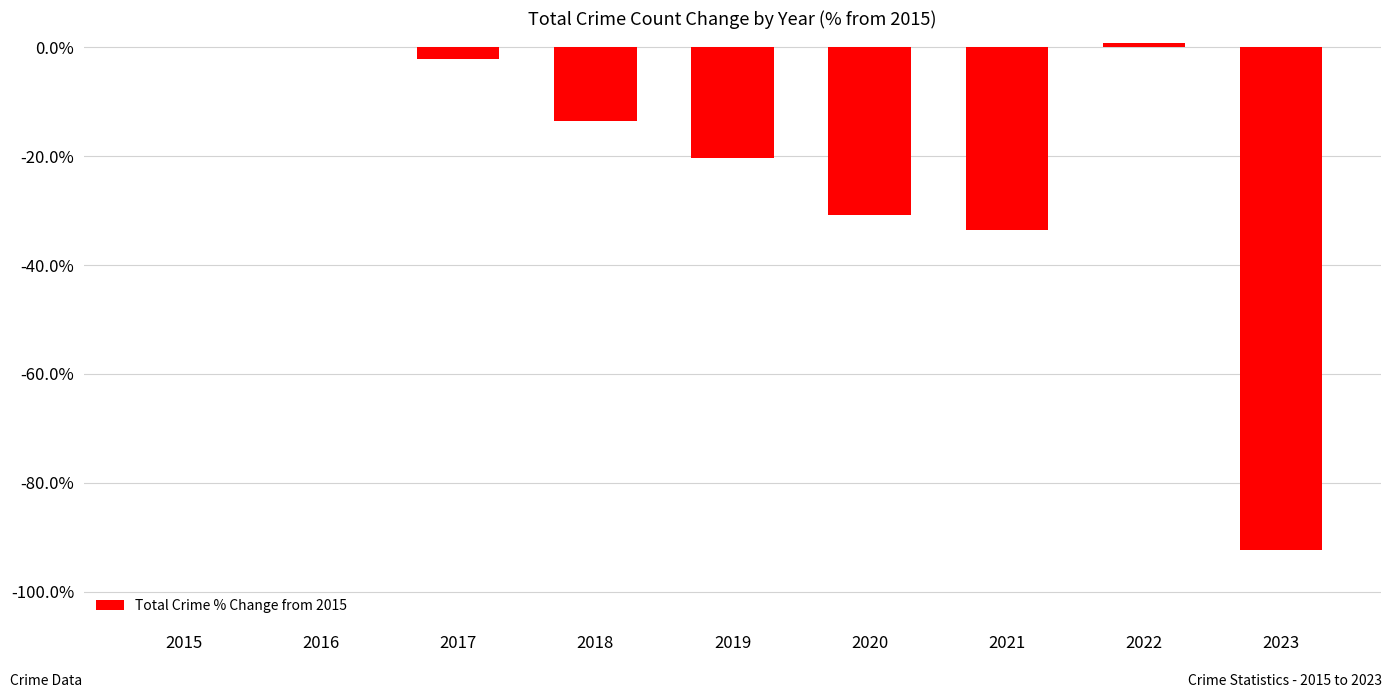

What is the sum of all values?

-192.1